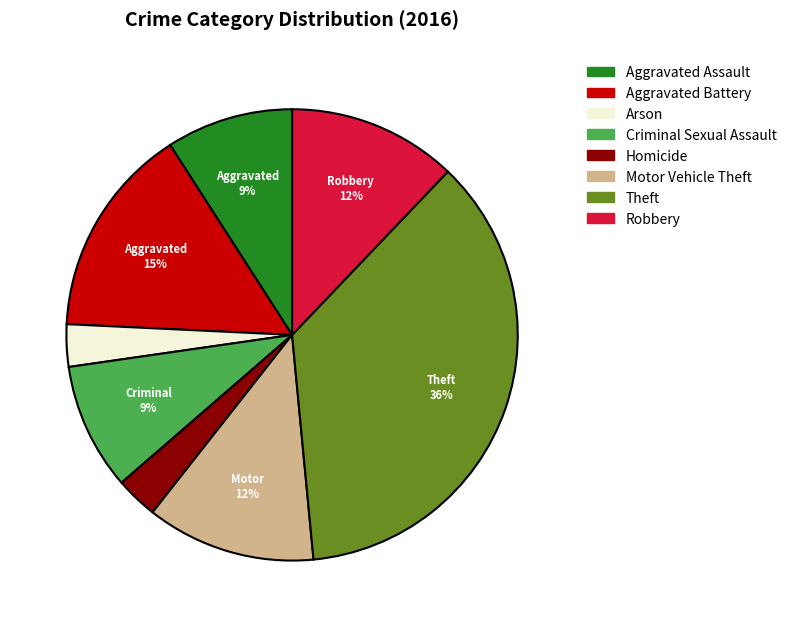

Is it true that Homicide is 3% of the pie?

True